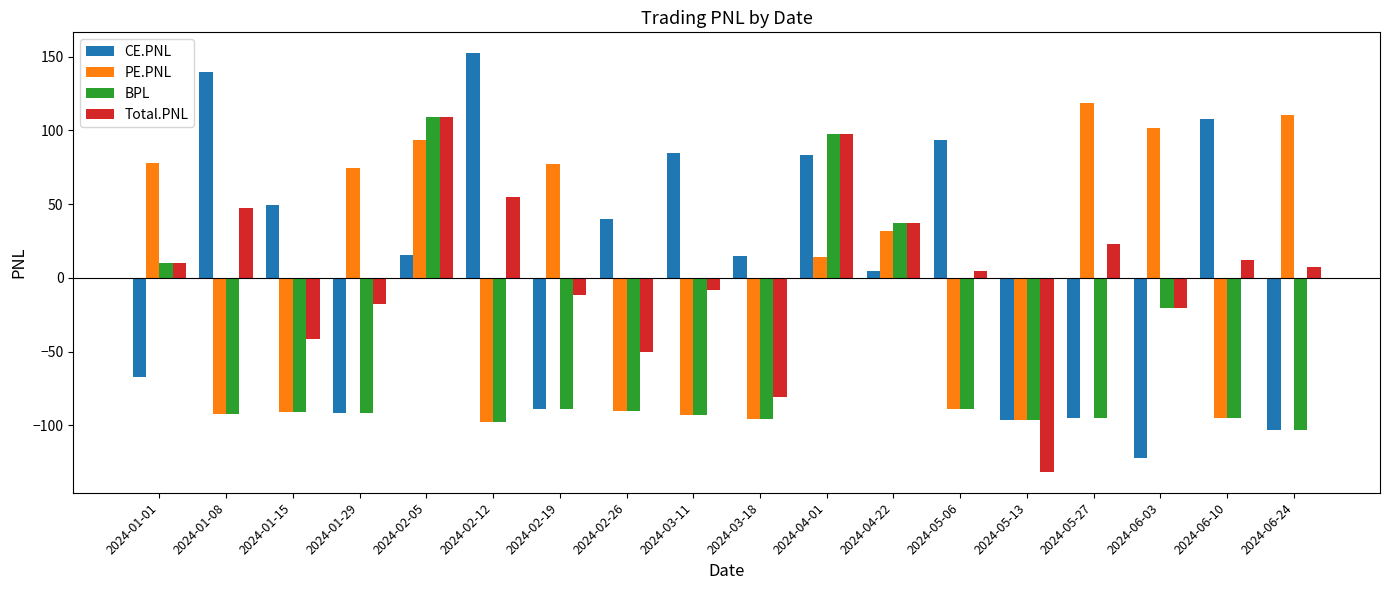

What is the greatest value displayed?

152.4